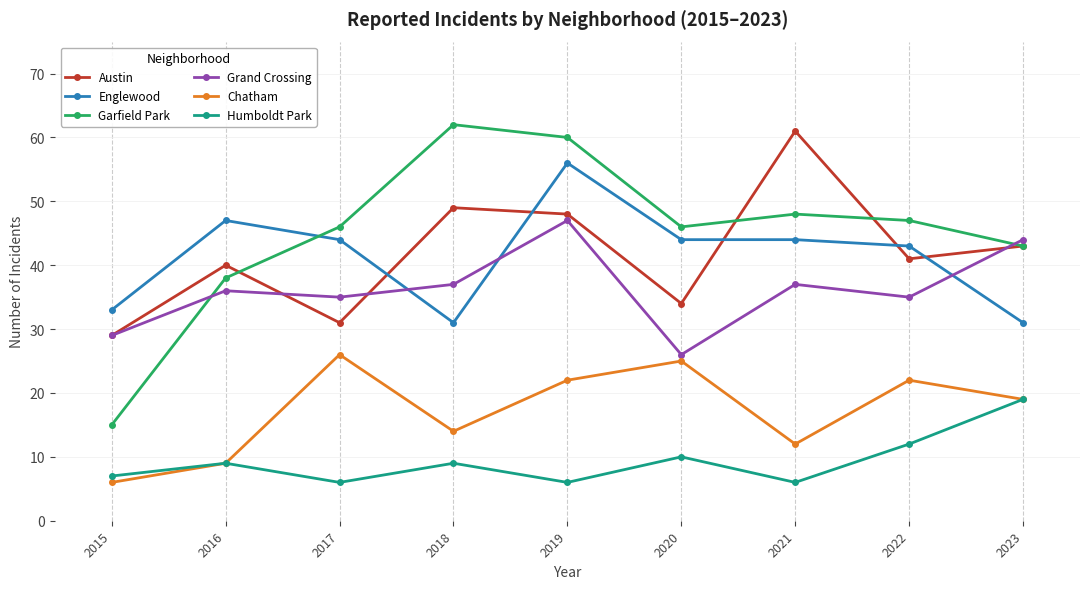

True or false: Englewood and Austin intersect in this chart.

True